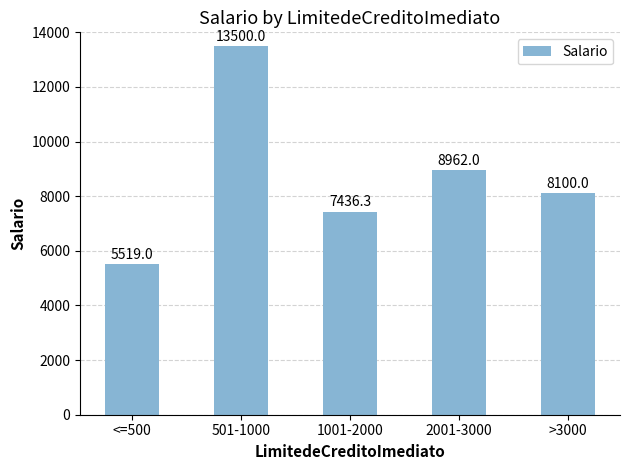

What is the smallest value displayed?

5519.0